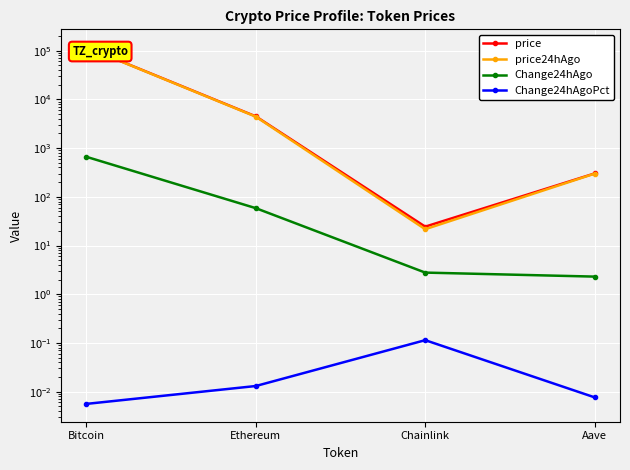

True or false: price24hAgo and Change24hAgo intersect in this chart.

False